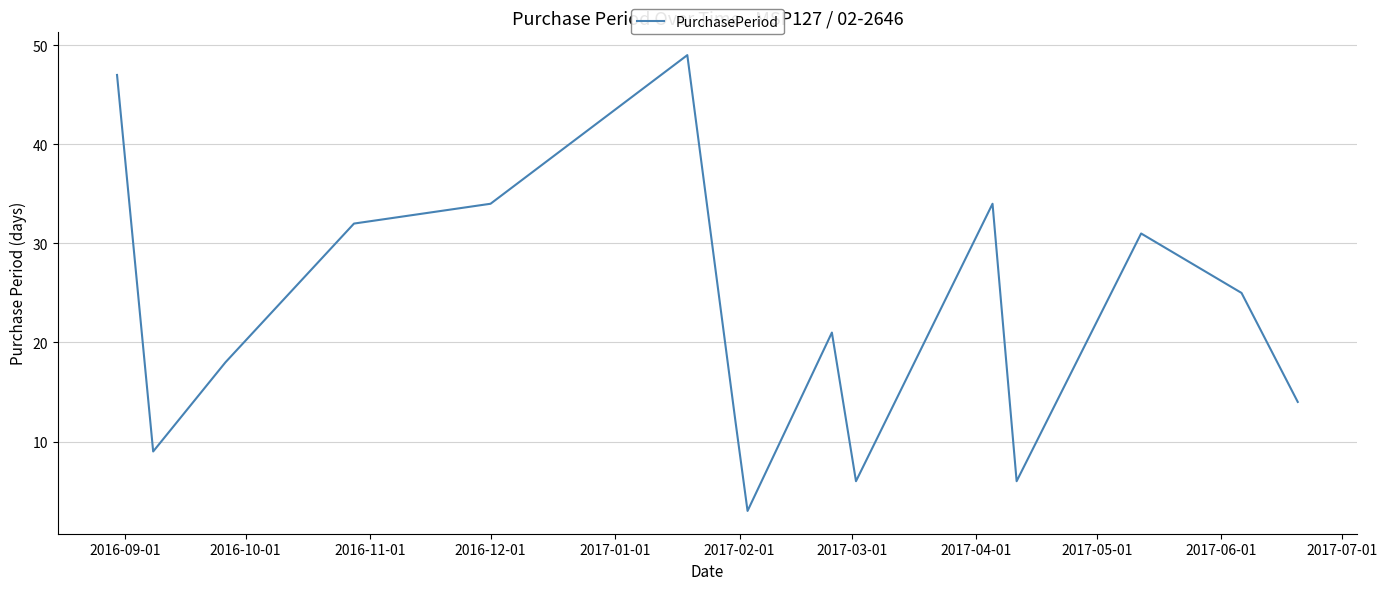

Reading left to right, what are all the values shown in this chart?

47	9	18	32	34	49	12	3	21	6	34	6	31	25	14